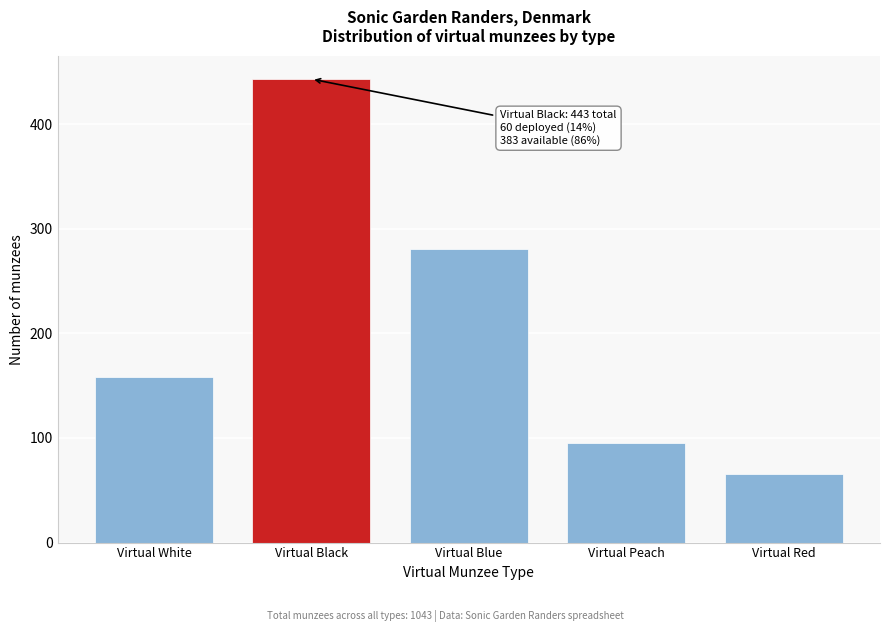

Reading left to right, what are all the values shown in this chart?

Virtual White=158	Virtual Black=443	Virtual Blue=281	Virtual Peach=95	Virtual Red=66